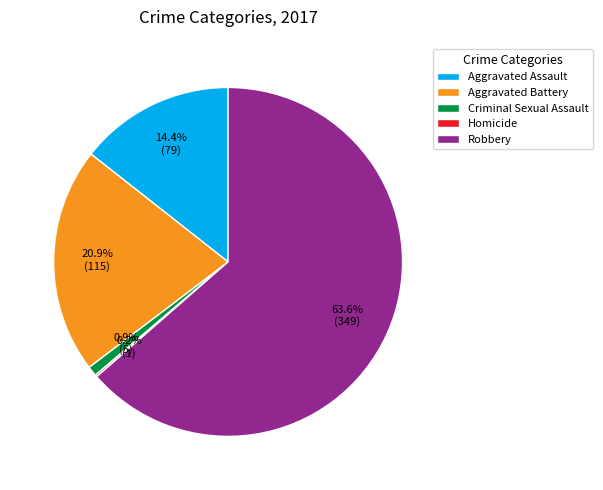

Is there any slice that represents more than half of the pie?

Yes